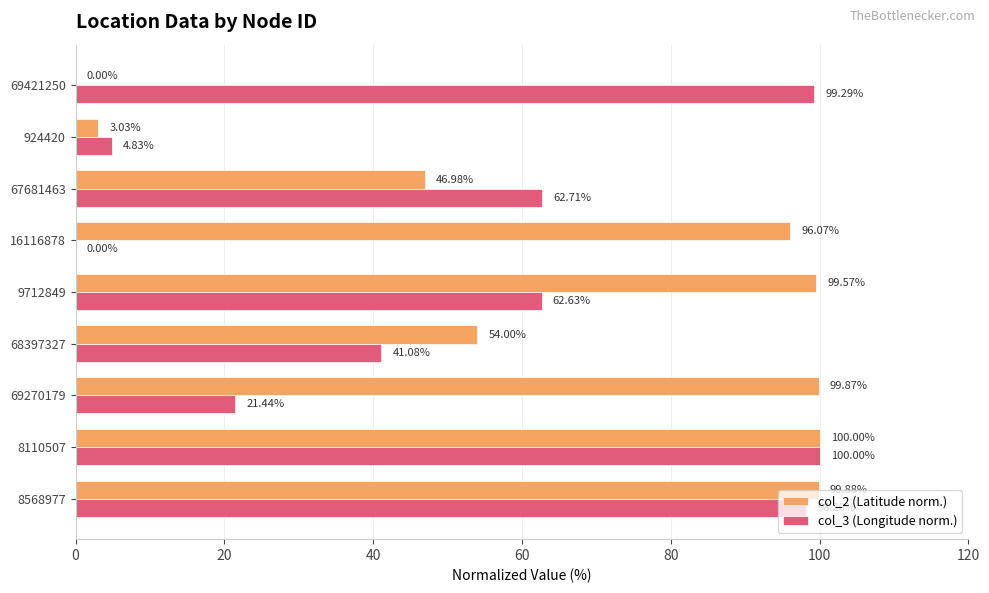

What is the average value of the col_2 (Latitude norm.) series?

66.6